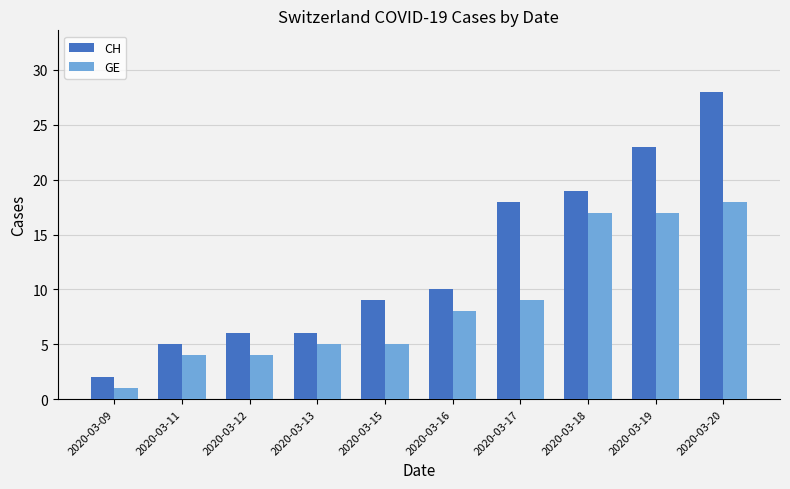

What is the difference between the highest and lowest values at 2020-03-16?

2